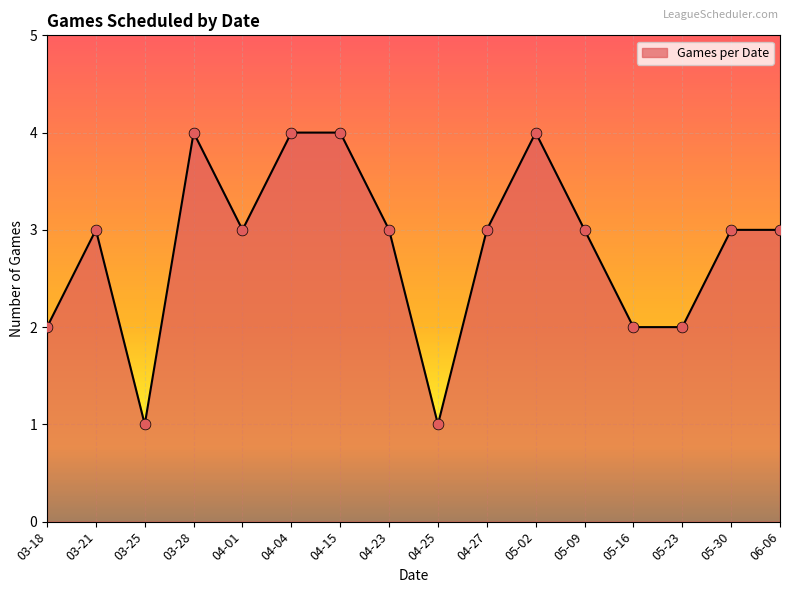

What is the ratio of the value at 05-30 to the value at 04-25?

3.0